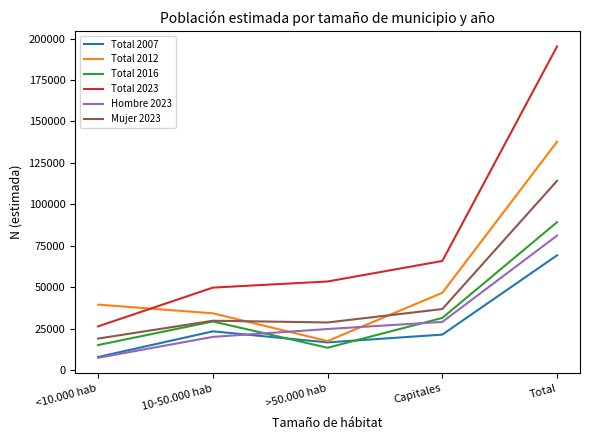

At which label is Total 2007 closest to 38542?

10-50.000 hab